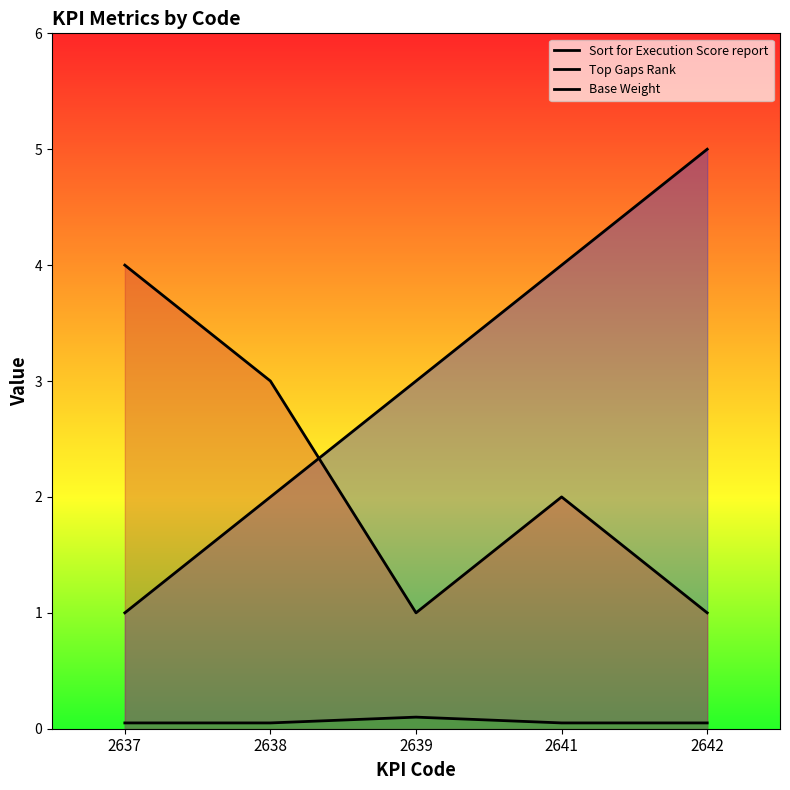

Reading right to left, list all the values displayed in this chart.

Sort for Execution Score report: 2642=5.0	2641=4.0	2639=3.0	2638=2.0	2637=1.0
Top Gaps Rank: 2642=1.0	2641=2.0	2639=1.0	2638=3.0	2637=4.0
Base Weight: 2642=0.1	2641=0.1	2639=0.1	2638=0.1	2637=0.1